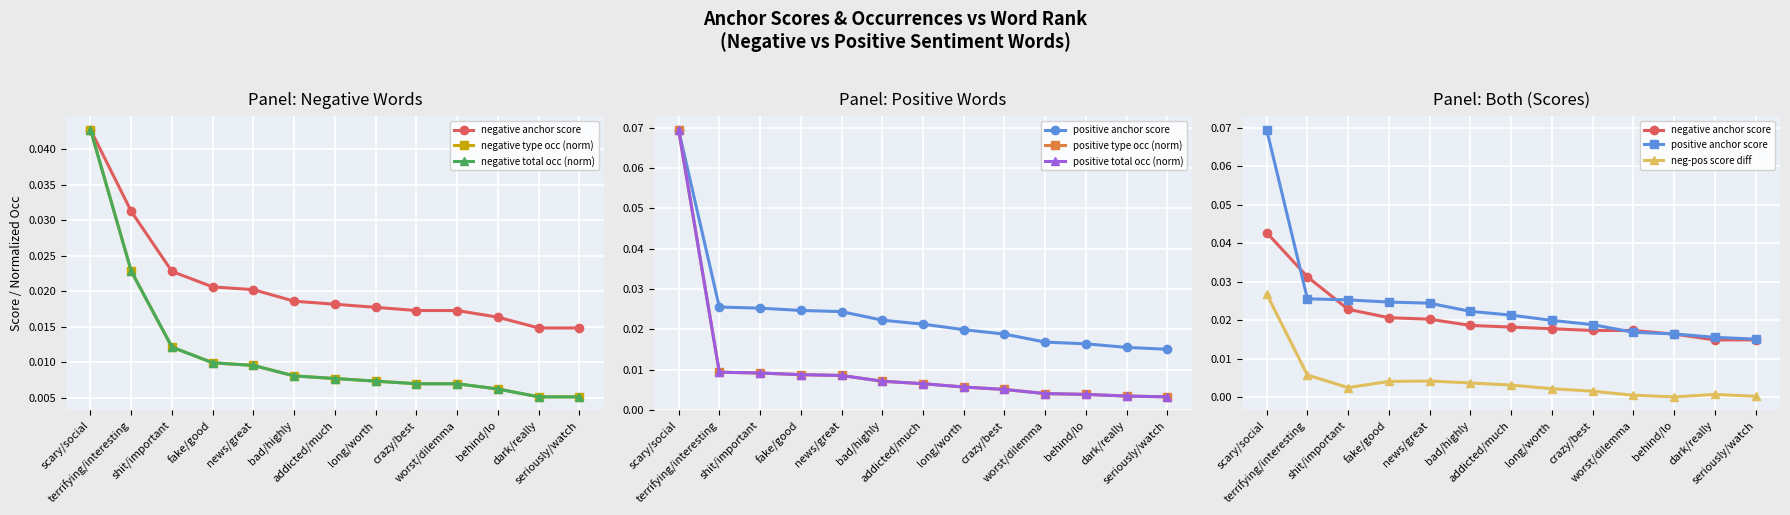

At which category does the chart reach its peak across all series?

scary/social